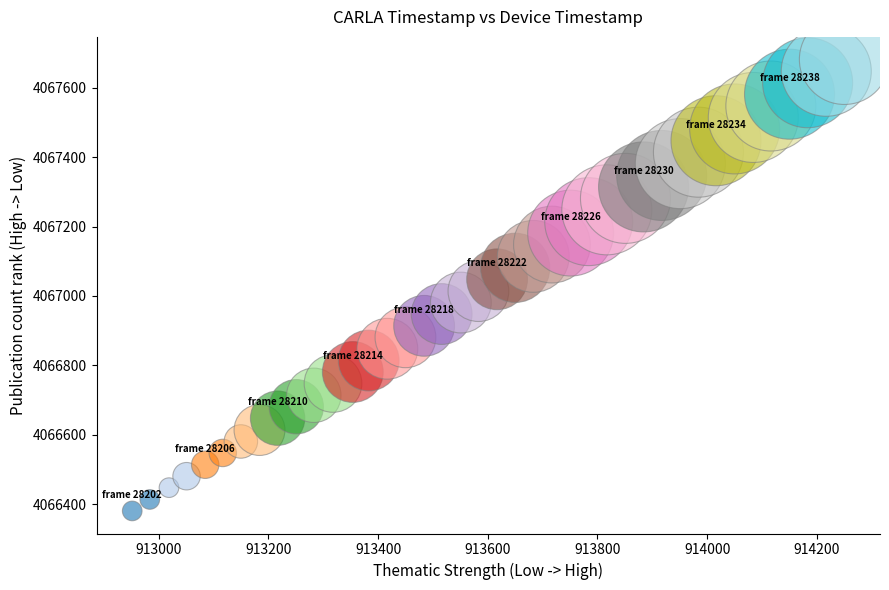

What is the range of Y values (max minus min)?

1300